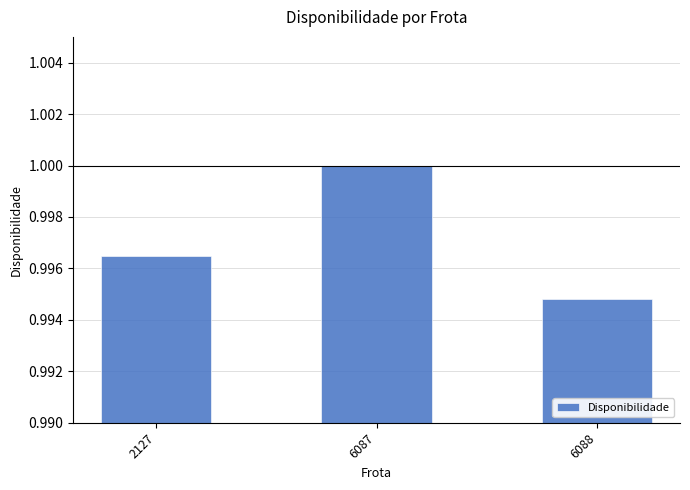

List the labels in order of value, largest first.

6087, 2127, 6088